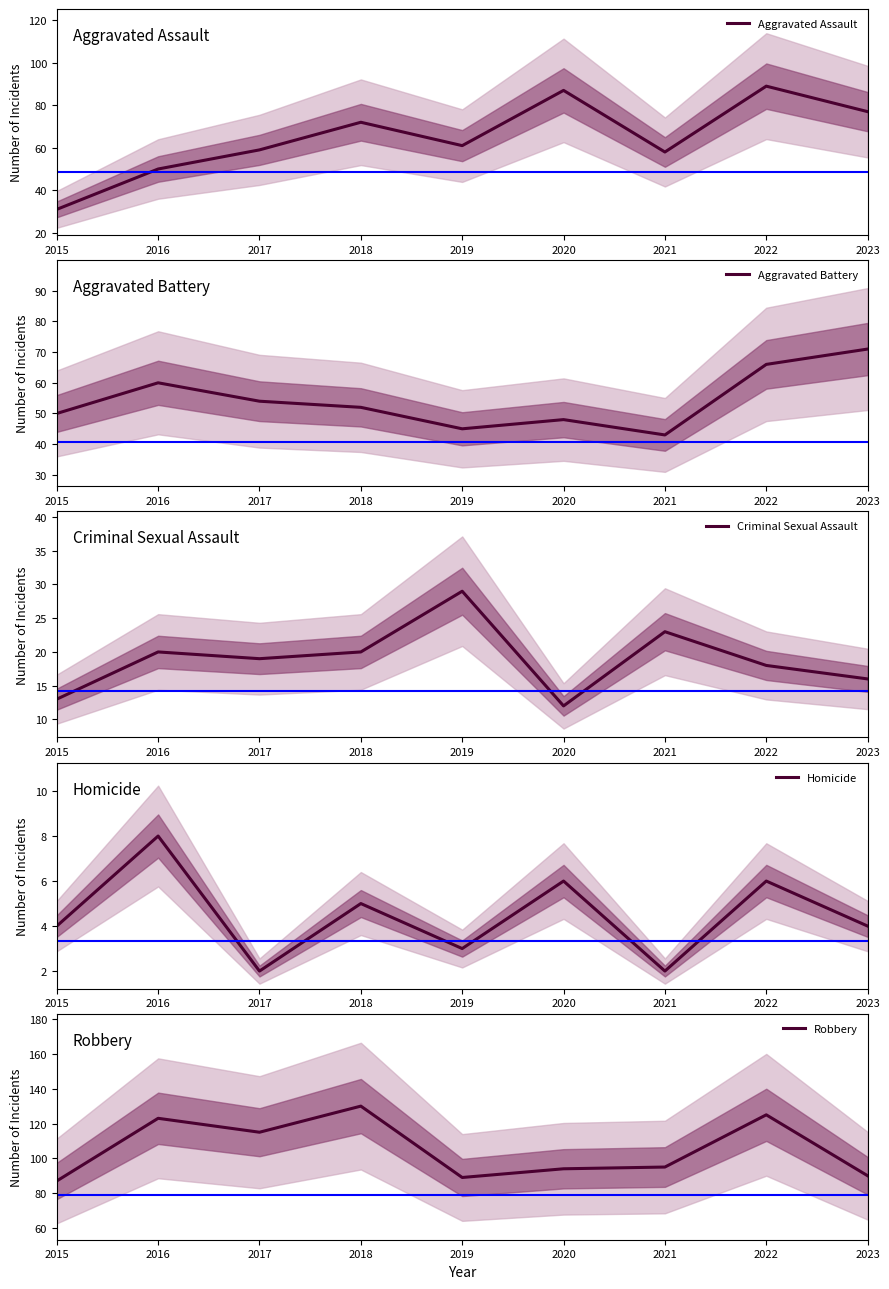

How many interior local peaks does the Aggravated Battery series have?

2